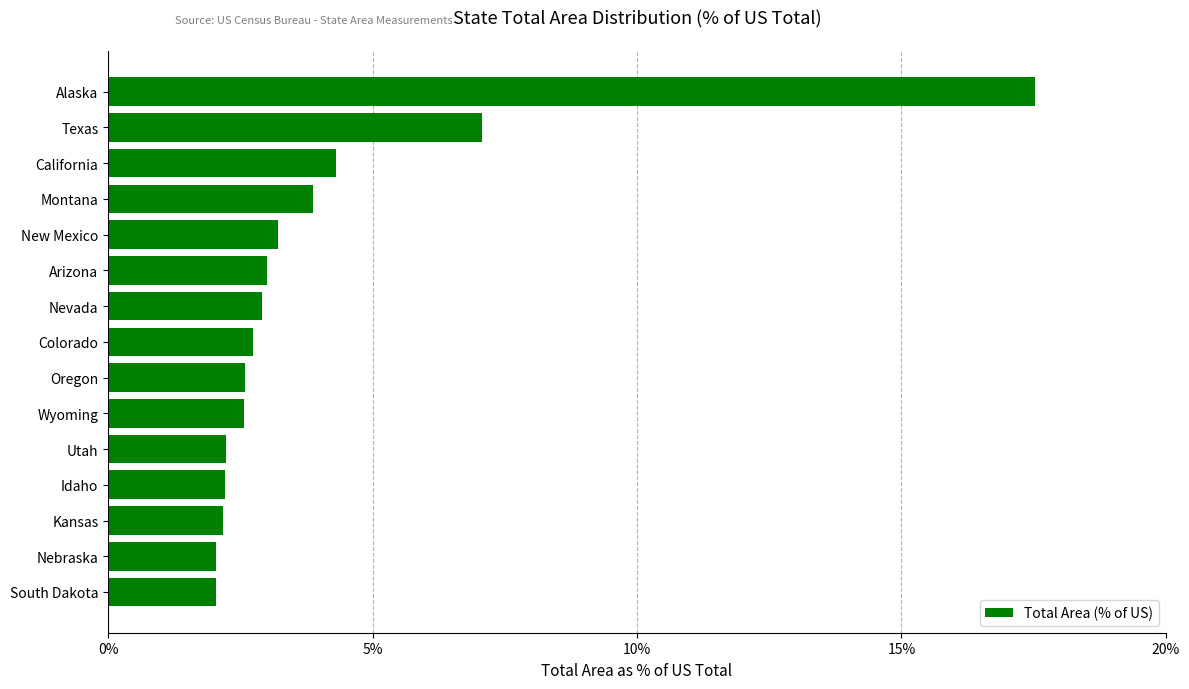

What is the greatest value displayed?

17.5